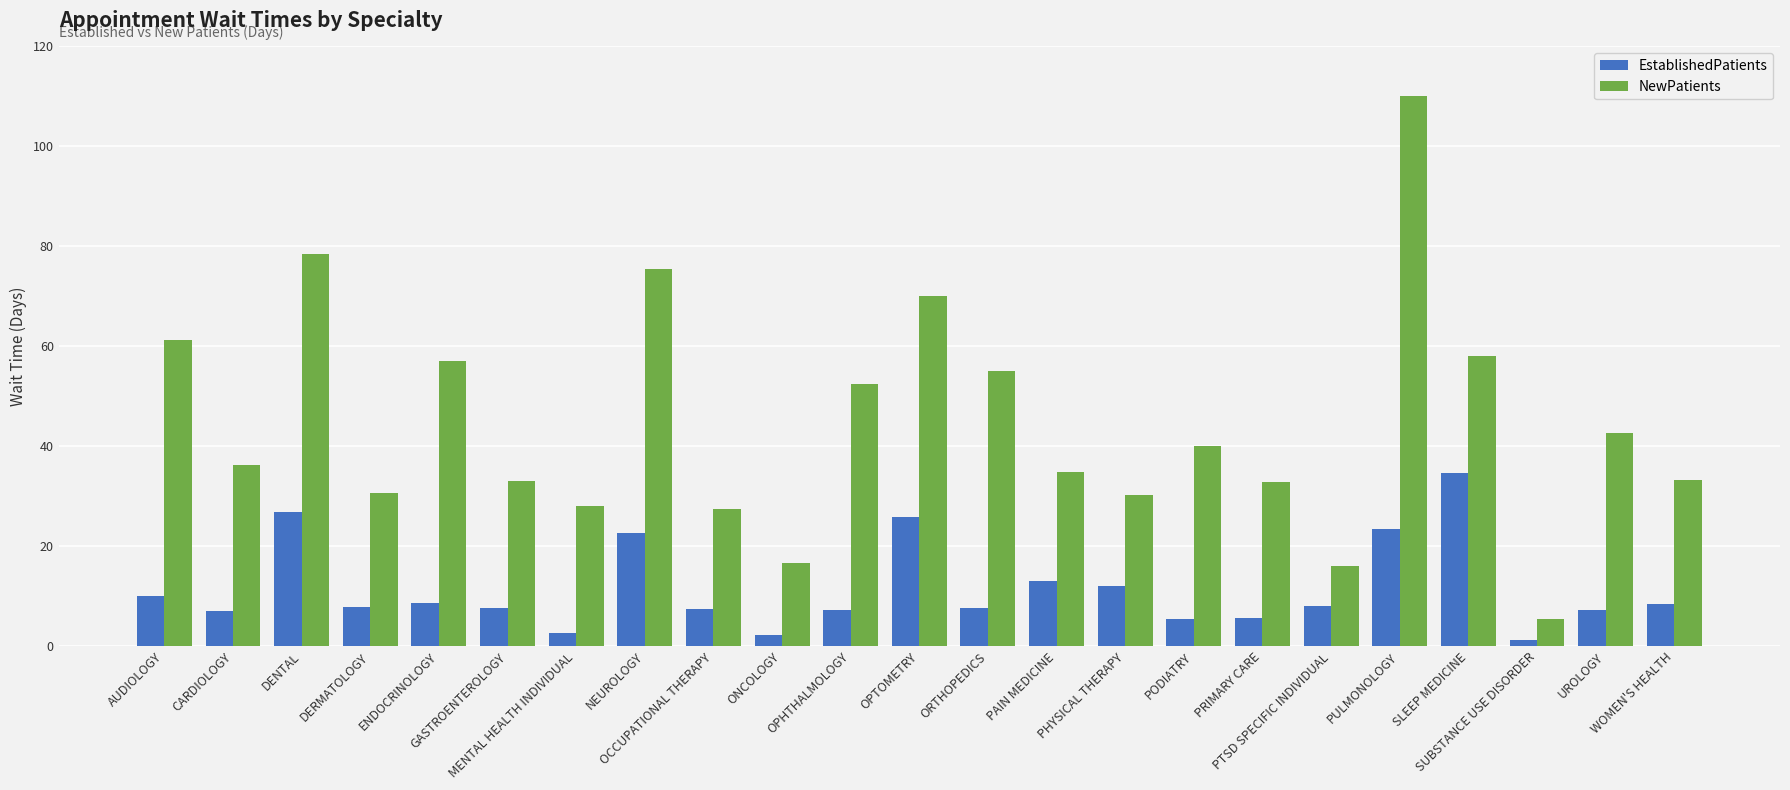

What is the total value across all series at DERMATOLOGY?

38.6